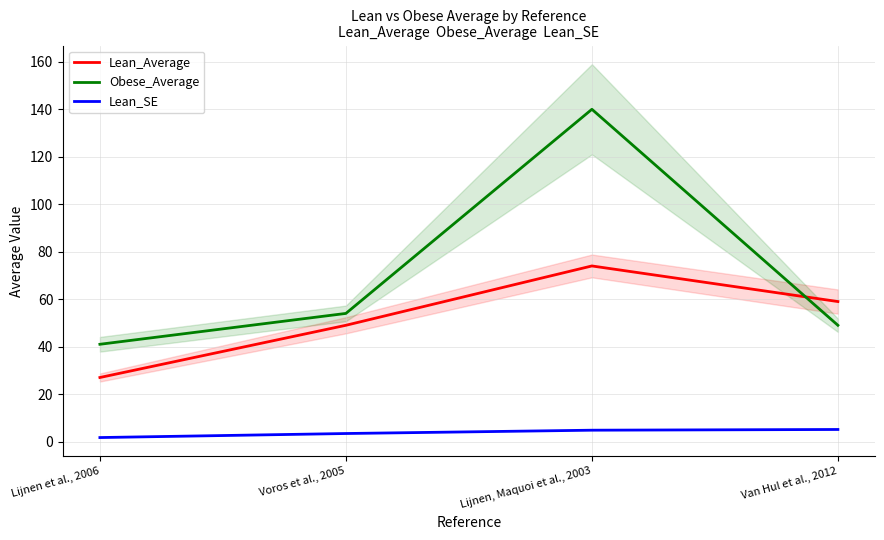

Reading left to right, transcribe all the data shown in this chart.

Lean_Average: Lijnen et al., 2006=27.0	Voros et al., 2005=49.0	Lijnen, Maquoi et al., 2003=74.0	Van Hul et al., 2012=59.0
Obese_Average: Lijnen et al., 2006=41.0	Voros et al., 2005=54.0	Lijnen, Maquoi et al., 2003=140.0	Van Hul et al., 2012=49.0
Lean_SE: Lijnen et al., 2006=1.7	Voros et al., 2005=3.4	Lijnen, Maquoi et al., 2003=4.8	Van Hul et al., 2012=5.1